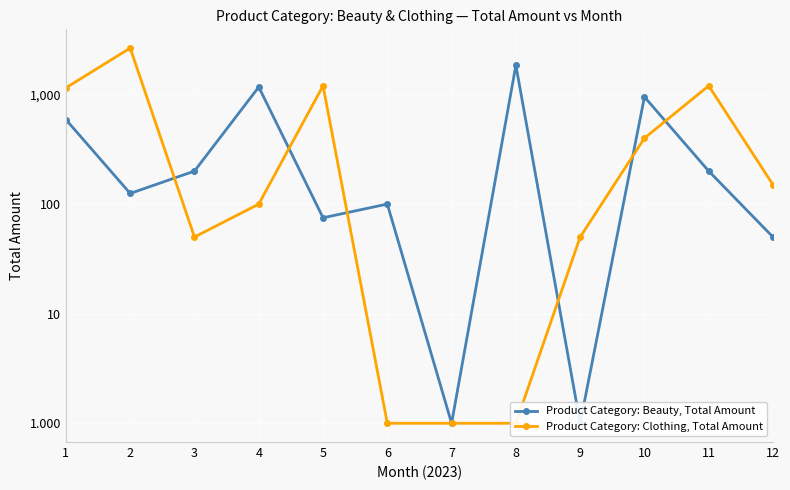

Rank the categories by Product Category: Beauty, Total Amount value from lowest to highest.

7, 9, 12, 5, 6, 2, 3, 11, 1, 10, 4, 8